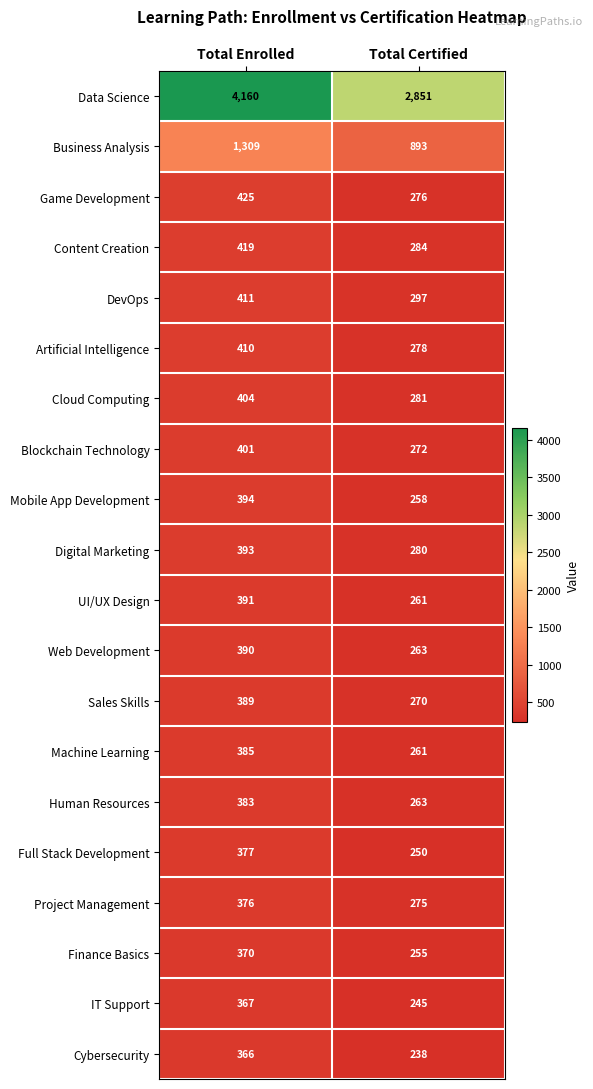

The UI/UX Design series shows 469 at Total Certified. True or false?

False